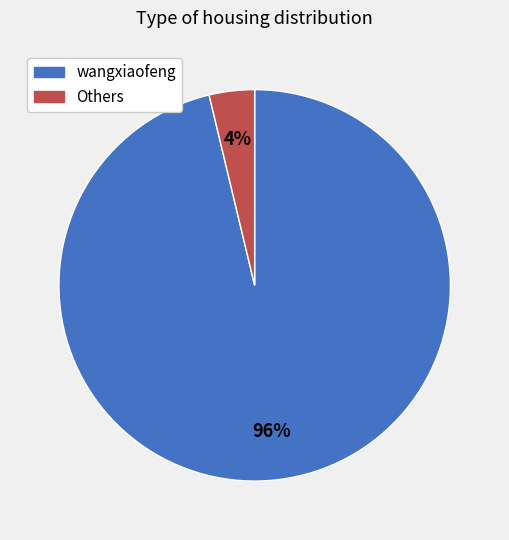

Is there any slice that represents more than half of the pie?

Yes